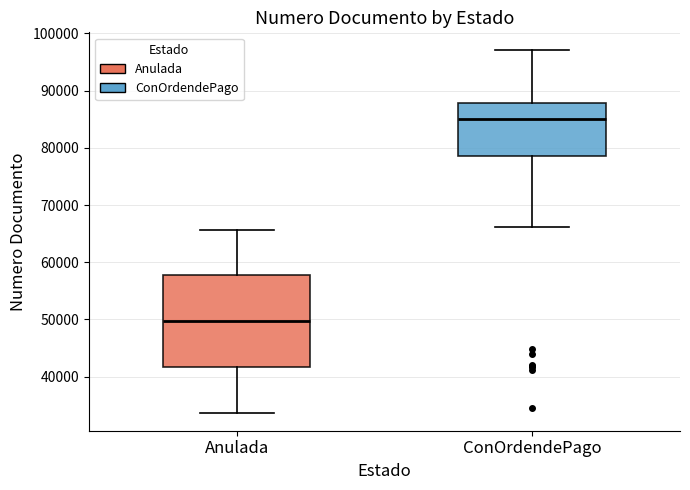

Reading left to right, read every box against the y-axis: the position of its median line, the range the box covers, and the ends of its whiskers. The values are not printed on the chart, so give them approximately, as read against the axis.

Anulada: median 50000, box 42000 to 58000, whiskers 34000 to 66000
ConOrdendePago: median 85000, box 78000 to 88000, whiskers 66000 to 97000